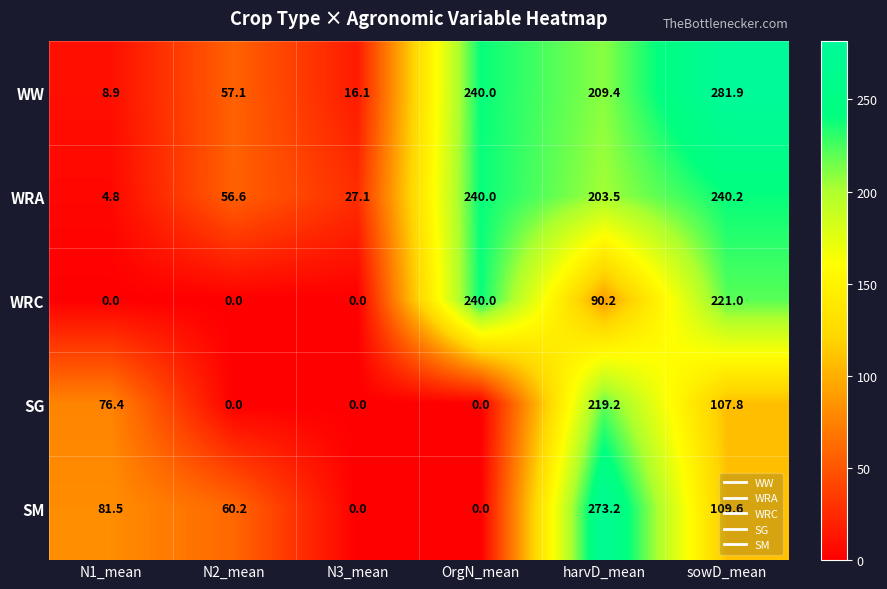

What is the maximum value shown in the chart?

281.9